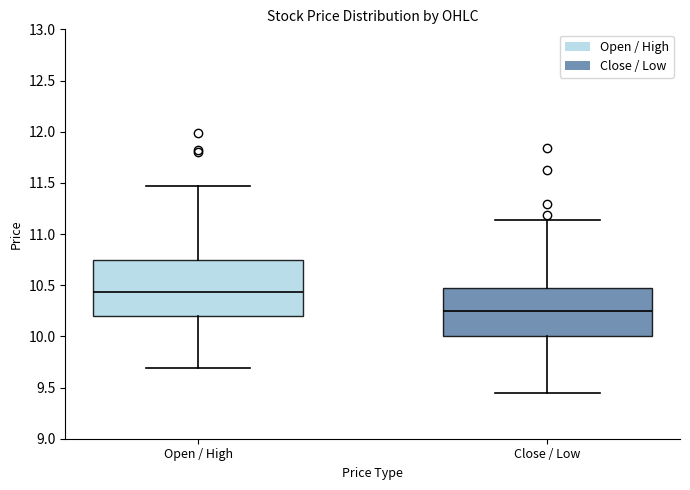

Where does the lower whisker of the box for Close / Low end on the y-axis? The values are not printed on the chart, so give them approximately, as read against the axis.

9.45